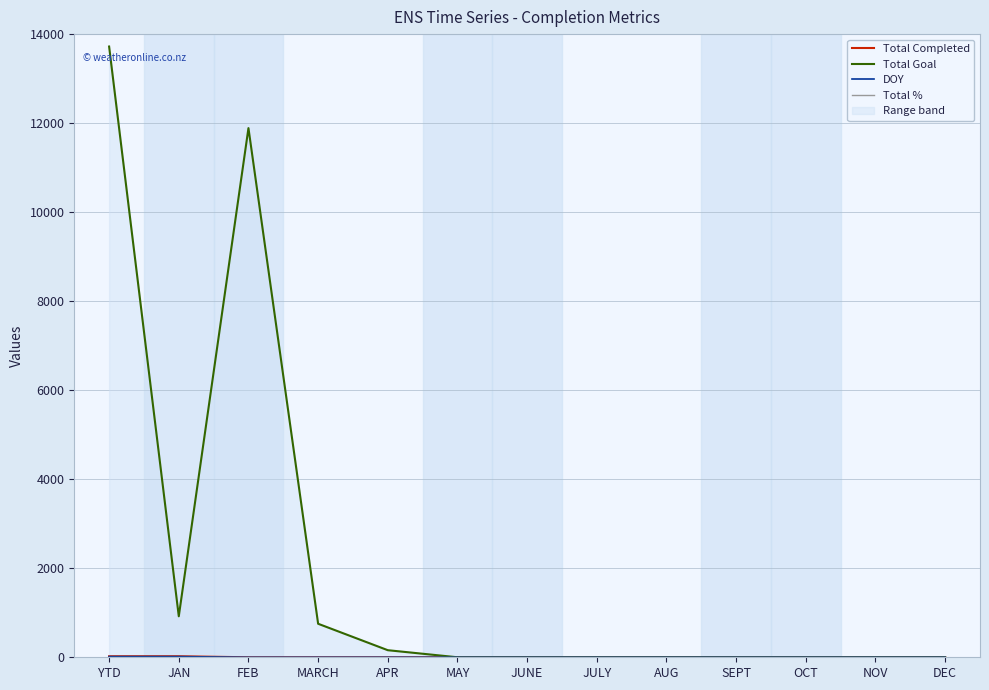

What is the maximum value for DOY?

15